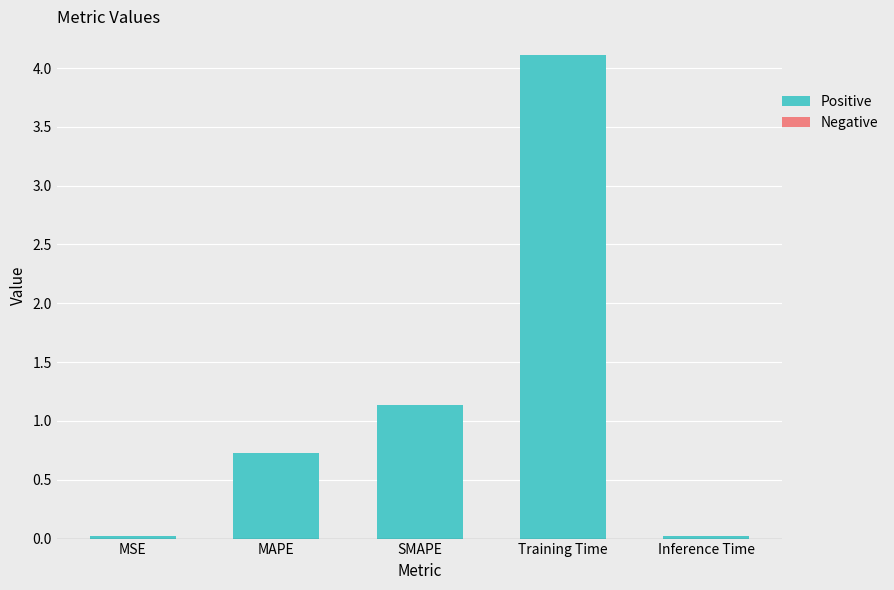

What is the average value?

1.2